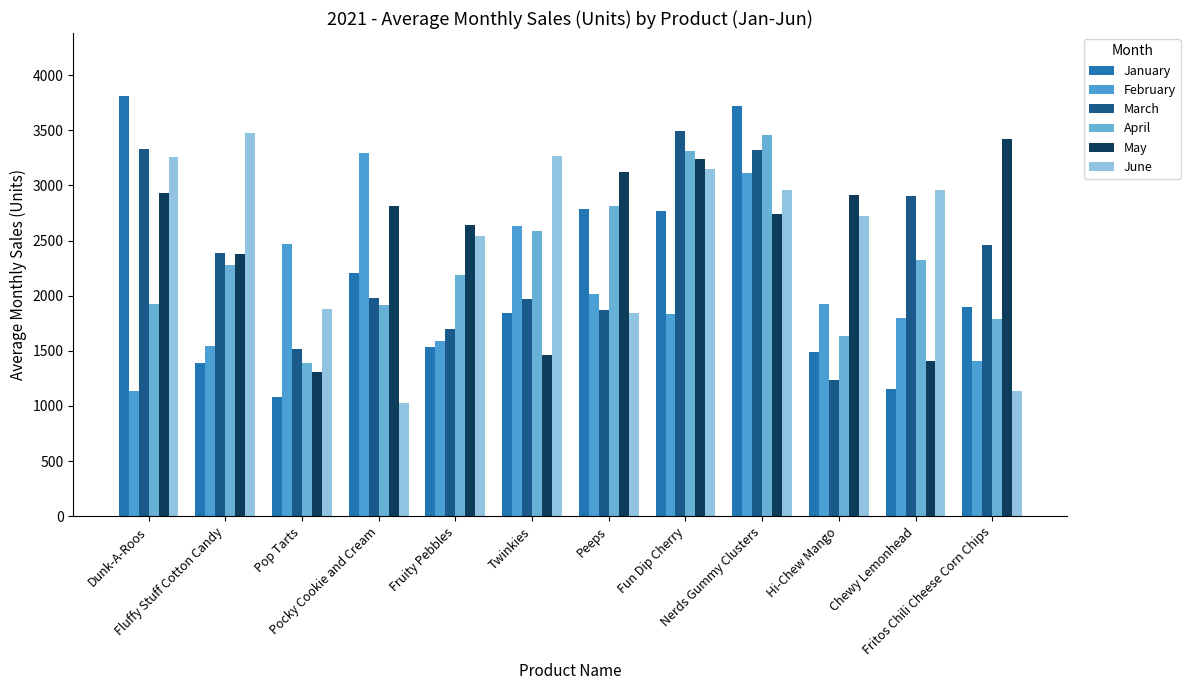

Which series has the largest range (max minus min)?

January